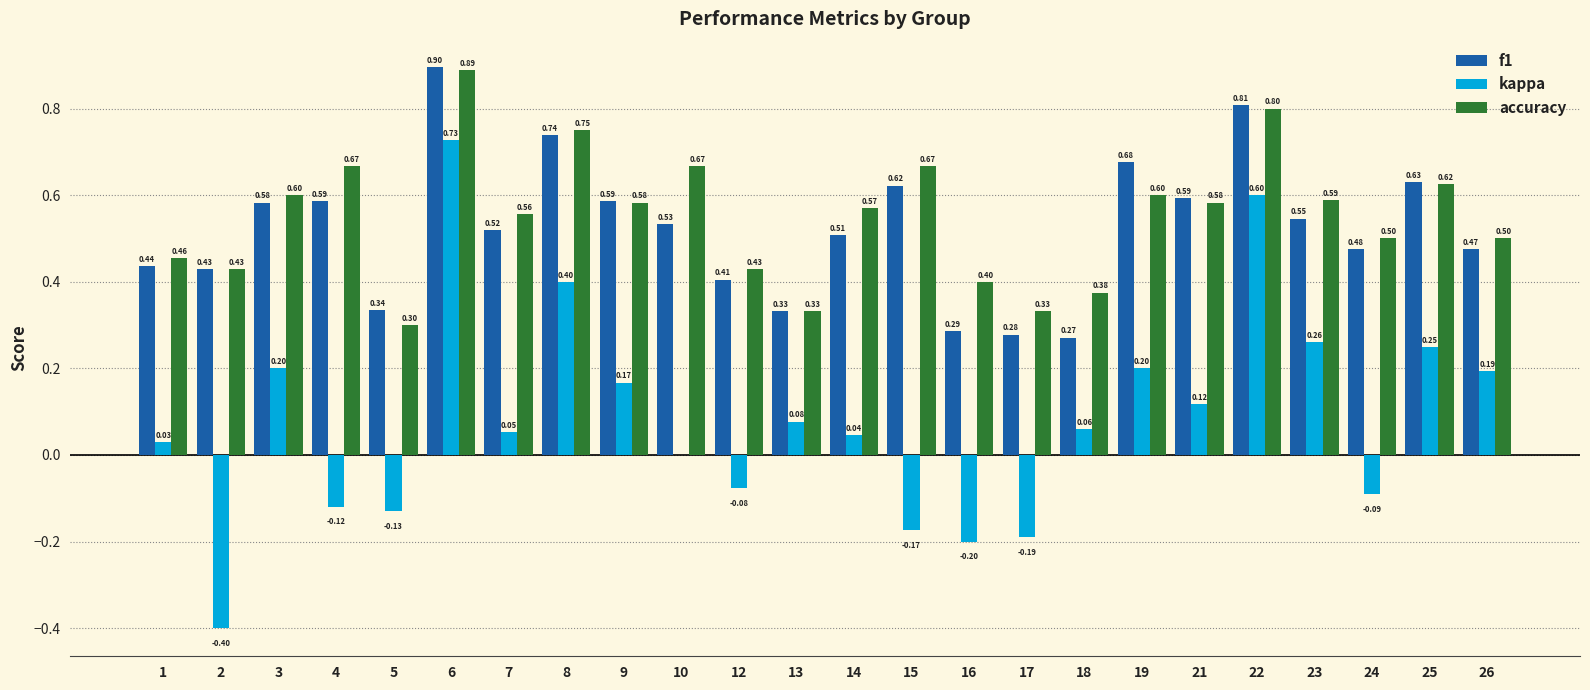

Which series changed the most between 7 and 16?

kappa